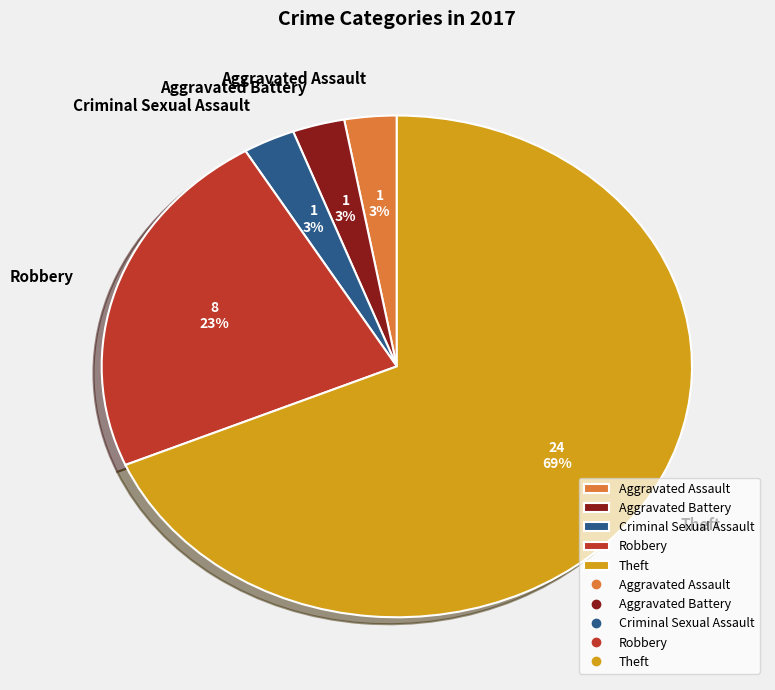

To the nearest percent, what is the average slice percentage?

20%